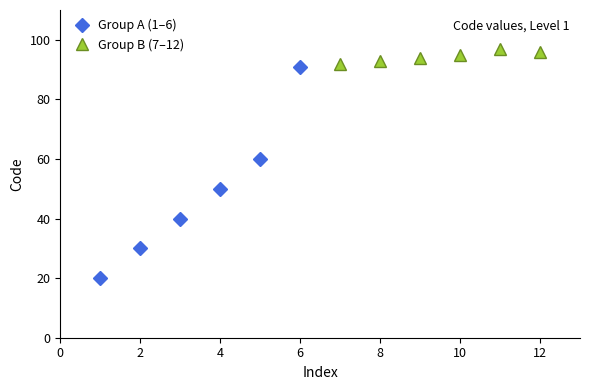

At which label does Group A (1–6) reach its peak?

6